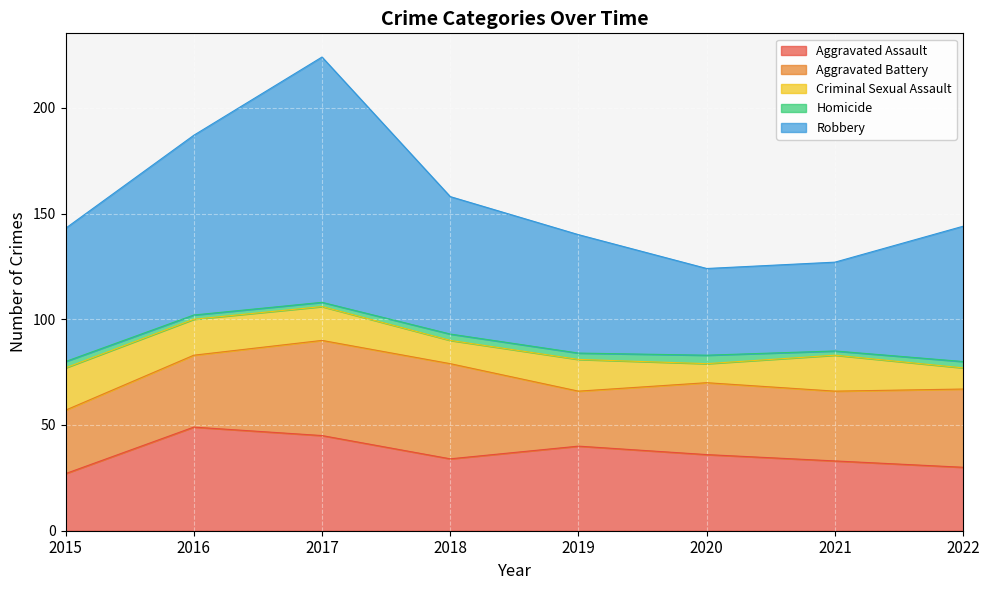

Is it true that Aggravated Assault equals 40 at 2019?

True